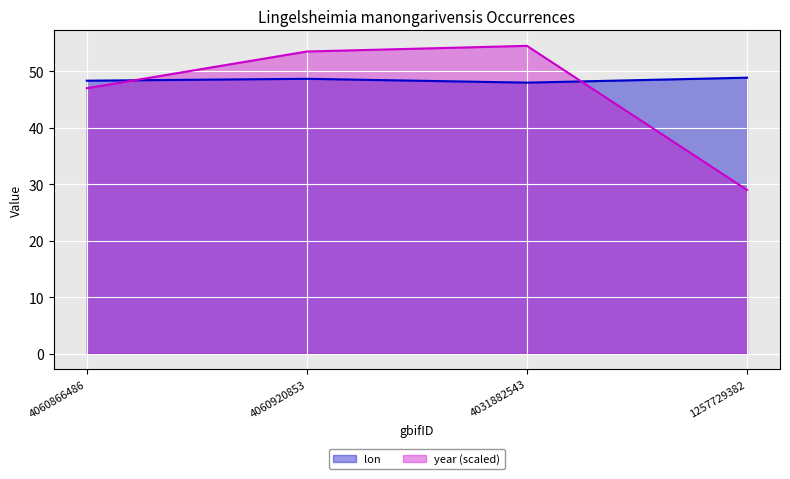

What is the average value of the lon series?

48.5